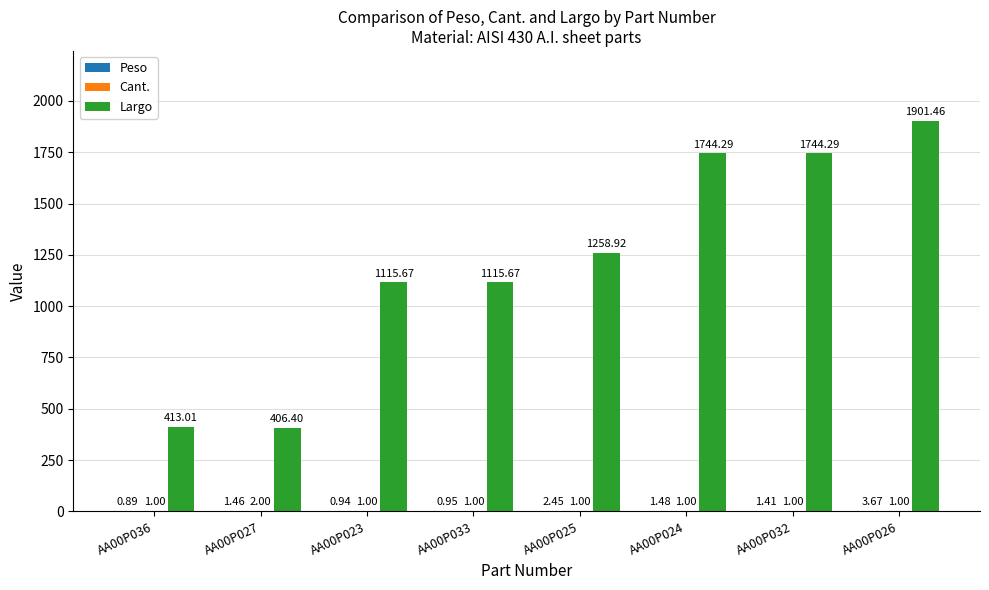

Which series has the widest spread of values?

Largo